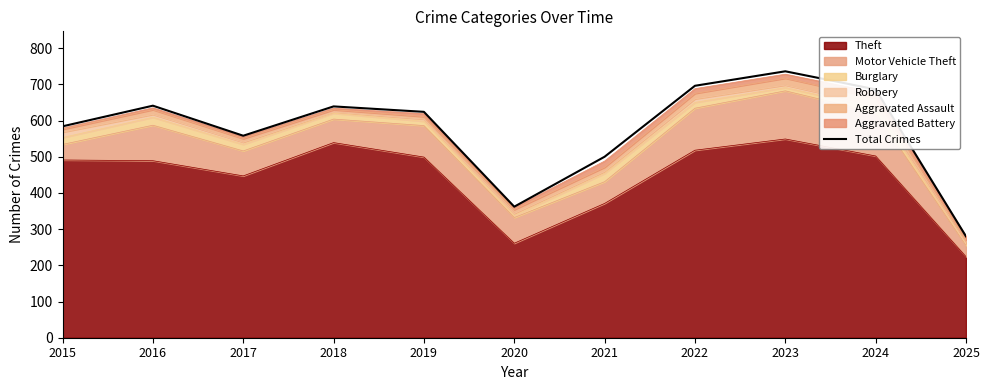

What value does the data have at 2025, to the nearest 5?

280